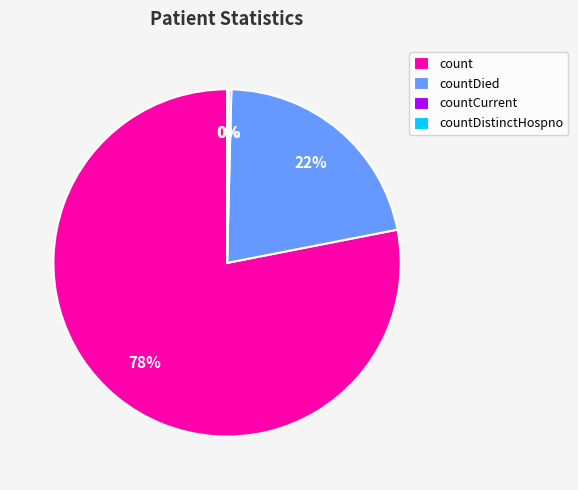

What is the largest slice in the pie chart?

count